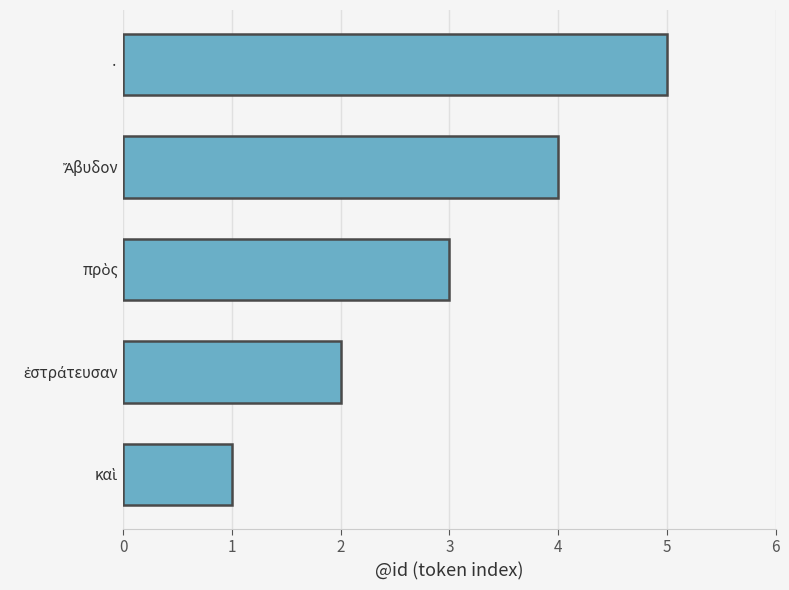

The value at · is 3. True or false?

False